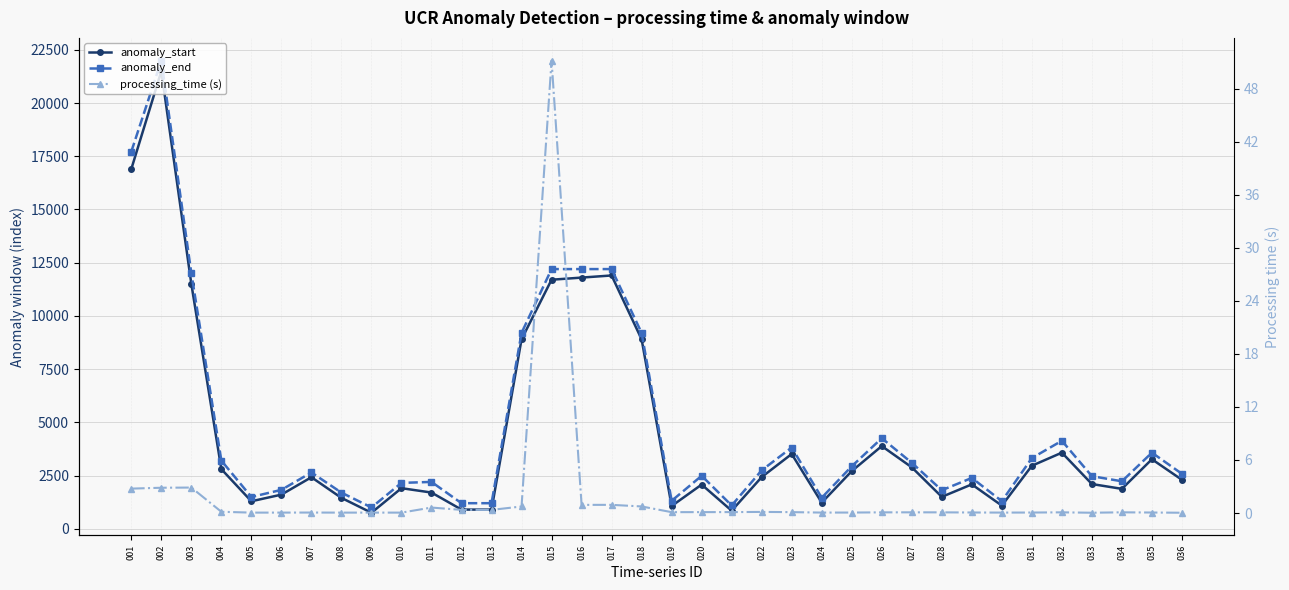

What is the sum of the processing_time (s) values at 036 and 024?

0.1